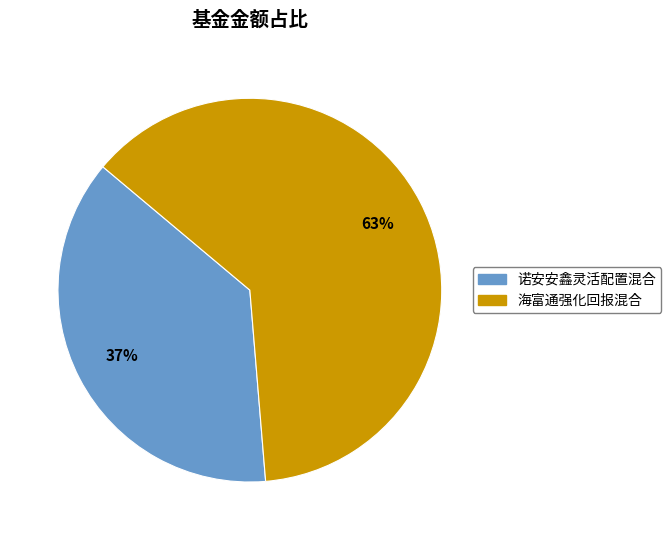

How many slices are in this pie chart?

2